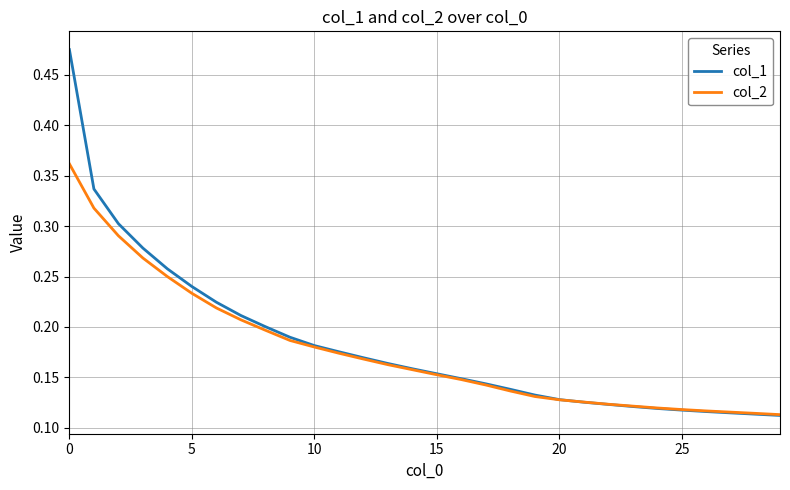

Which series has the largest total across all categories?

col_1